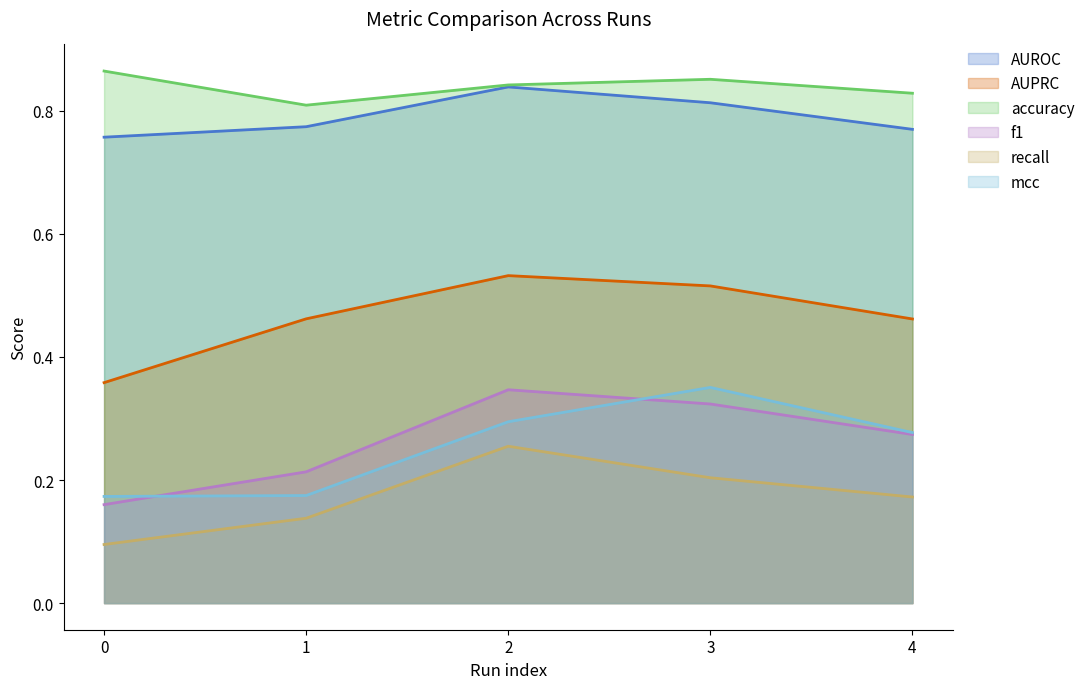

Rank the series at 3 from highest to lowest value.

accuracy, AUROC, AUPRC, mcc, f1, recall